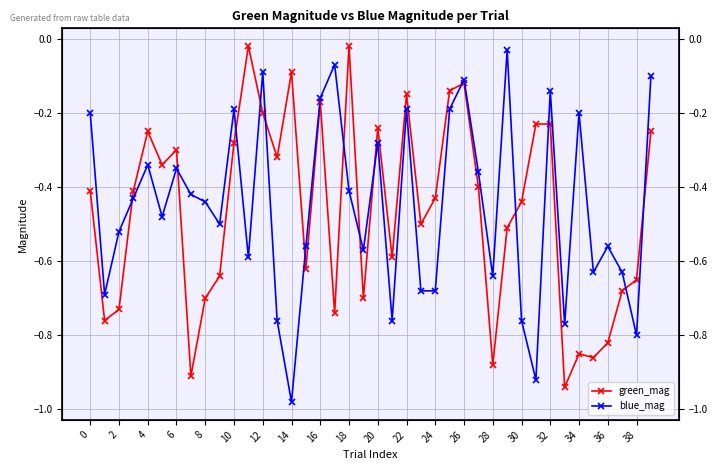

Reading right to left, what are all the values shown in this chart?

green_mag: -0.2	-0.7	-0.7	-0.8	-0.9	-0.8	-0.9	-0.2	-0.2	-0.4	-0.5	-0.9	-0.4	-0.1	-0.1	-0.4	-0.5	-0.1	-0.6	-0.2	-0.7	-0.0	-0.7	-0.2	-0.6	-0.1	-0.3	-0.2	-0.0	-0.3	-0.6	-0.7	-0.9	-0.3	-0.3	-0.2	-0.4	-0.7	-0.8	-0.4
blue_mag: -0.1	-0.8	-0.6	-0.6	-0.6	-0.2	-0.8	-0.1	-0.9	-0.8	-0.0	-0.6	-0.4	-0.1	-0.2	-0.7	-0.7	-0.2	-0.8	-0.3	-0.6	-0.4	-0.1	-0.2	-0.6	-1.0	-0.8	-0.1	-0.6	-0.2	-0.5	-0.4	-0.4	-0.3	-0.5	-0.3	-0.4	-0.5	-0.7	-0.2